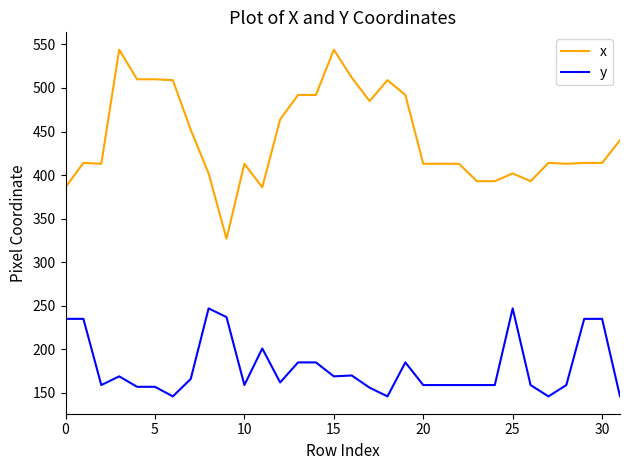

What is the sum of all x values?

14171